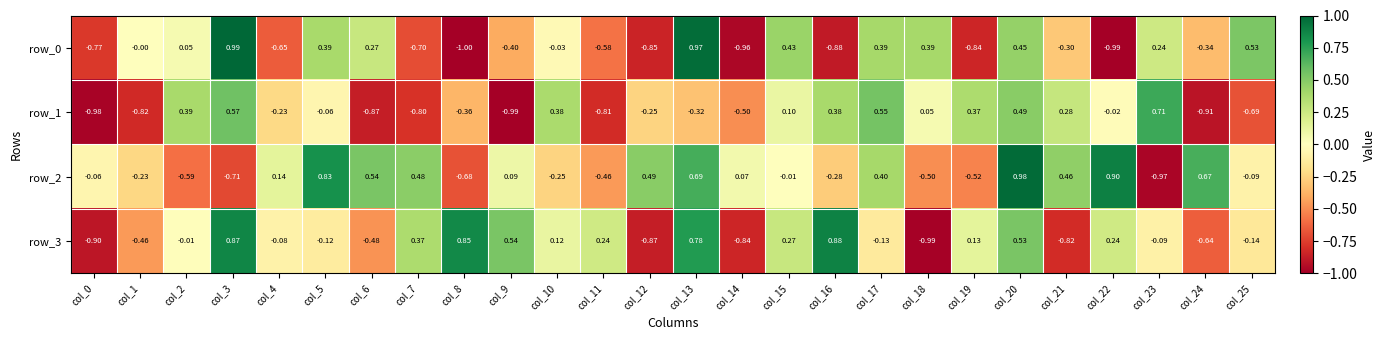

Rank the series at col_22 from highest to lowest value.

row_2, row_3, row_1, row_0